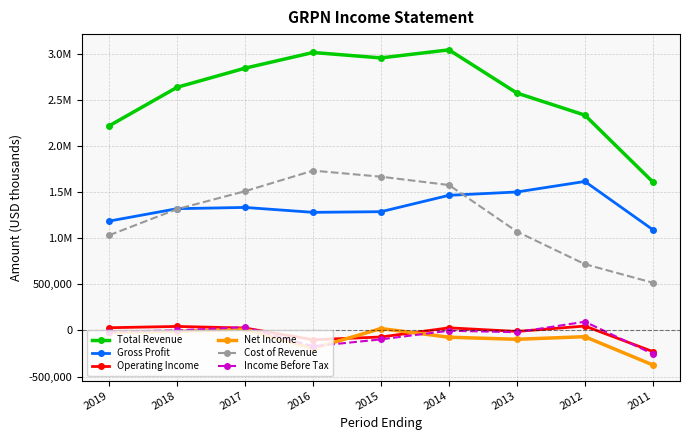

List the labels in order of Total Revenue value, smallest first.

2011, 2019, 2012, 2013, 2018, 2017, 2015, 2016, 2014